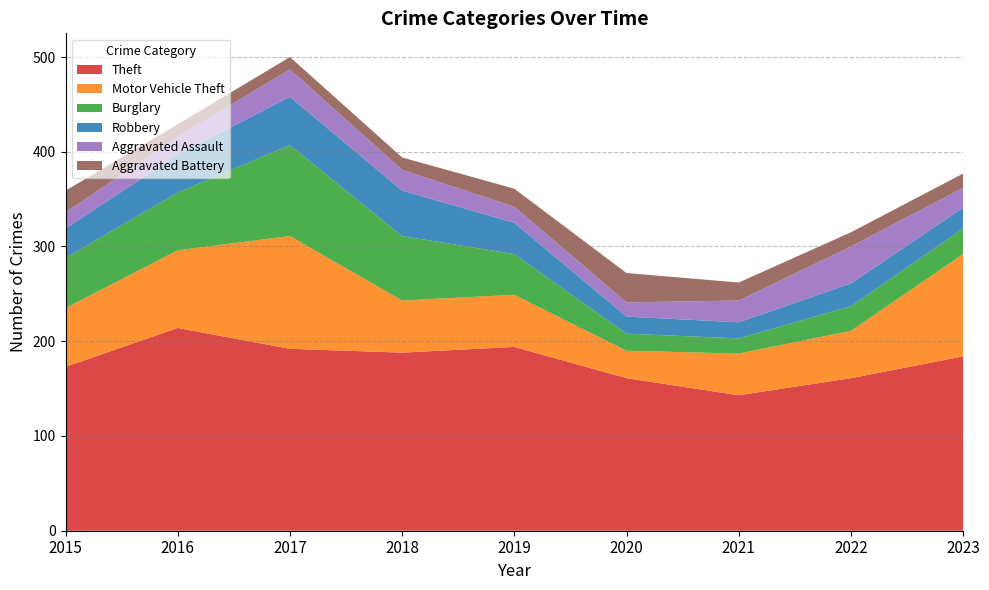

Rank the series at 2023 from lowest to highest value.

Aggravated Battery, Aggravated Assault, Robbery, Burglary, Motor Vehicle Theft, Theft